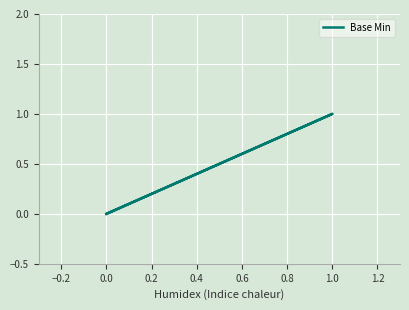

What is the label of the 4th point from the left?

0.2